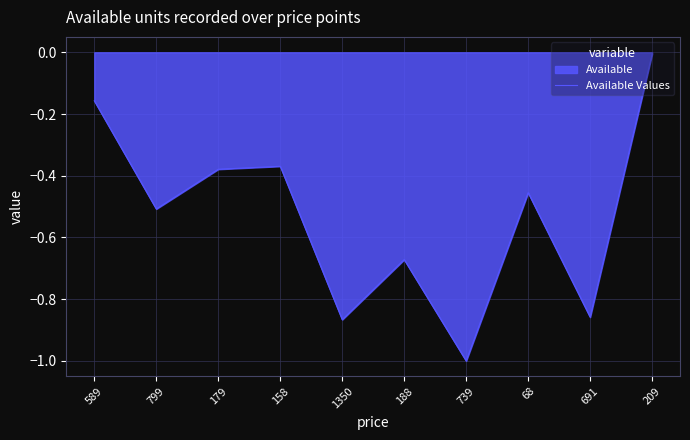

Where is the first local minimum?

799